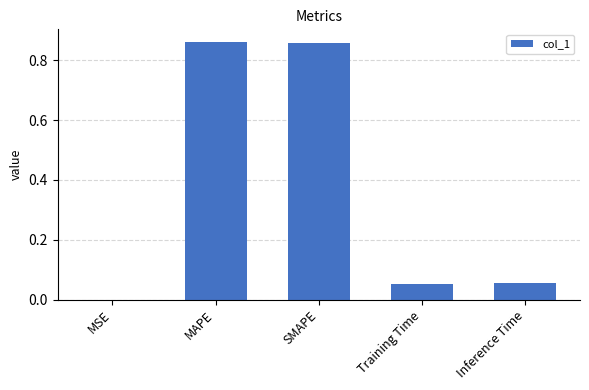

What is the sum of all values?

1.8